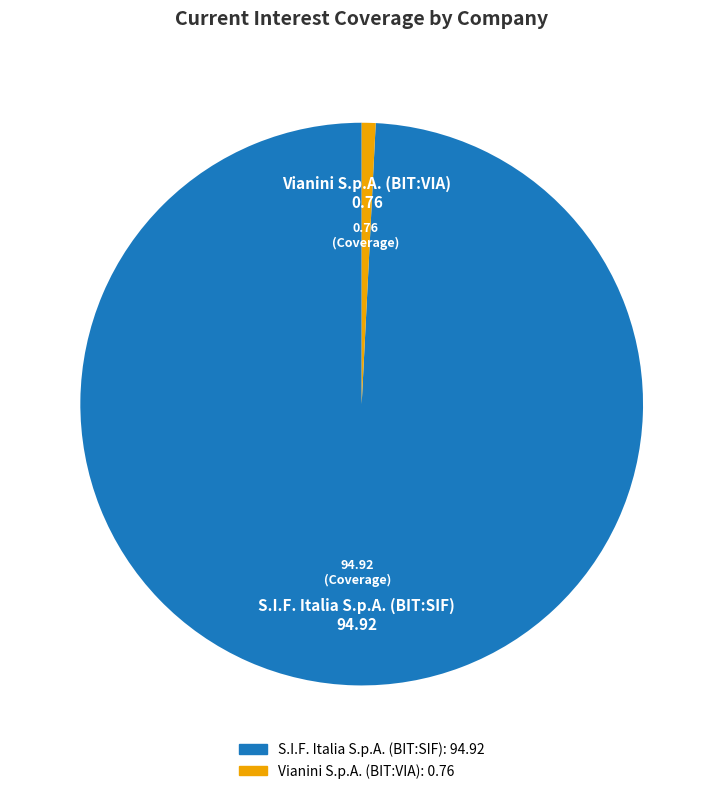

Rank the categories by value from highest to lowest.

S.I.F. Italia S.p.A. (BIT:SIF), Vianini S.p.A. (BIT:VIA)